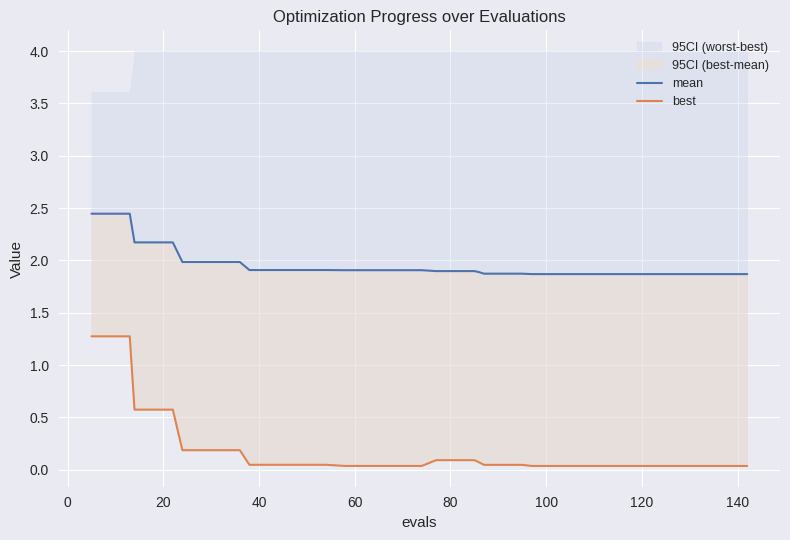

Is this an area chart (filled region under the line)?

No